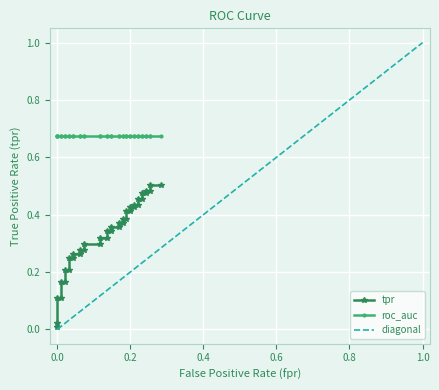

How many lines are shown in the chart?

3